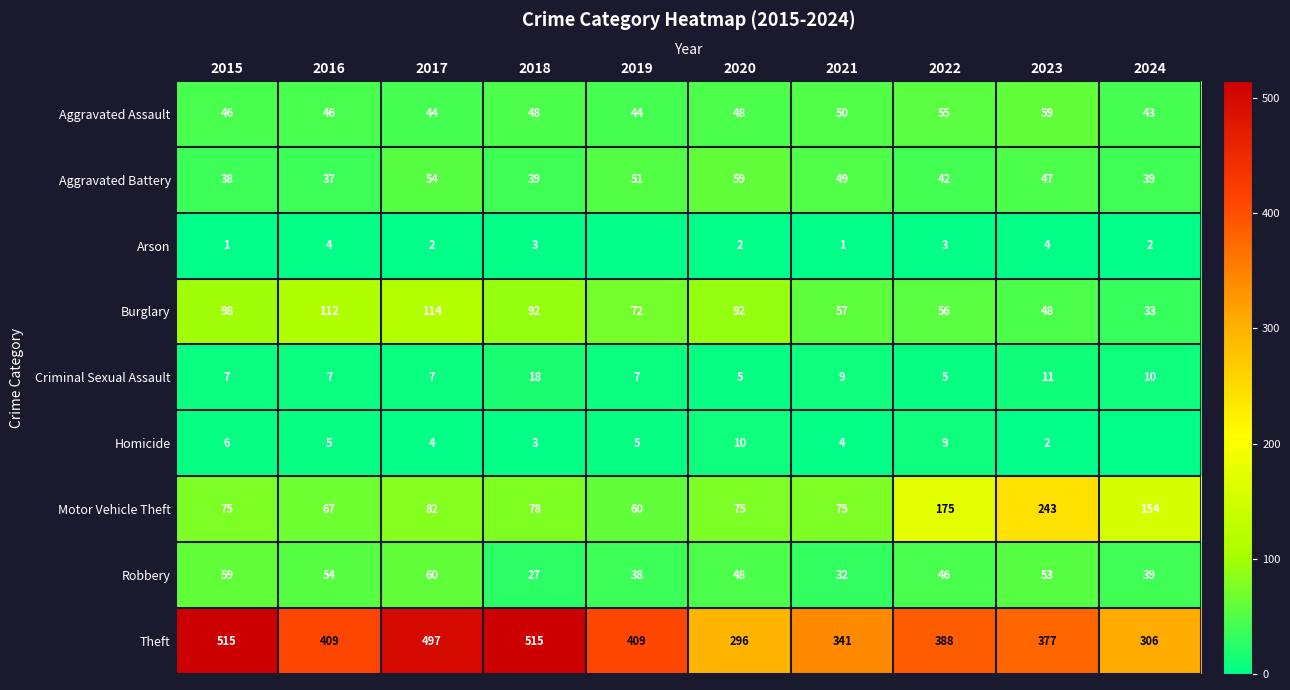

What is the approximate value of Aggravated Assault at 2020, to the nearest 10?

50